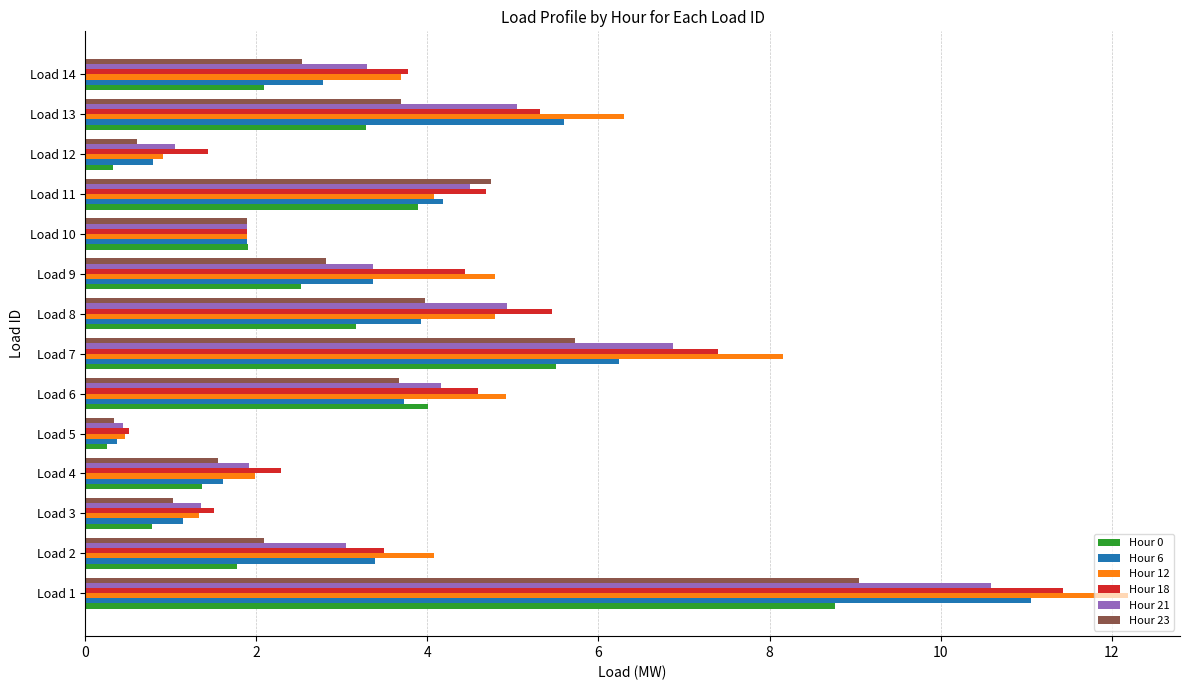

What is the average value of the Hour 18 series?

4.2